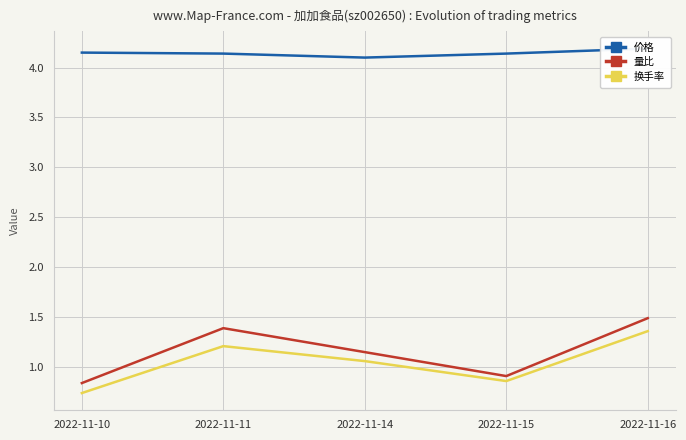

Where does the 量比 series first go above 1?

2022-11-11